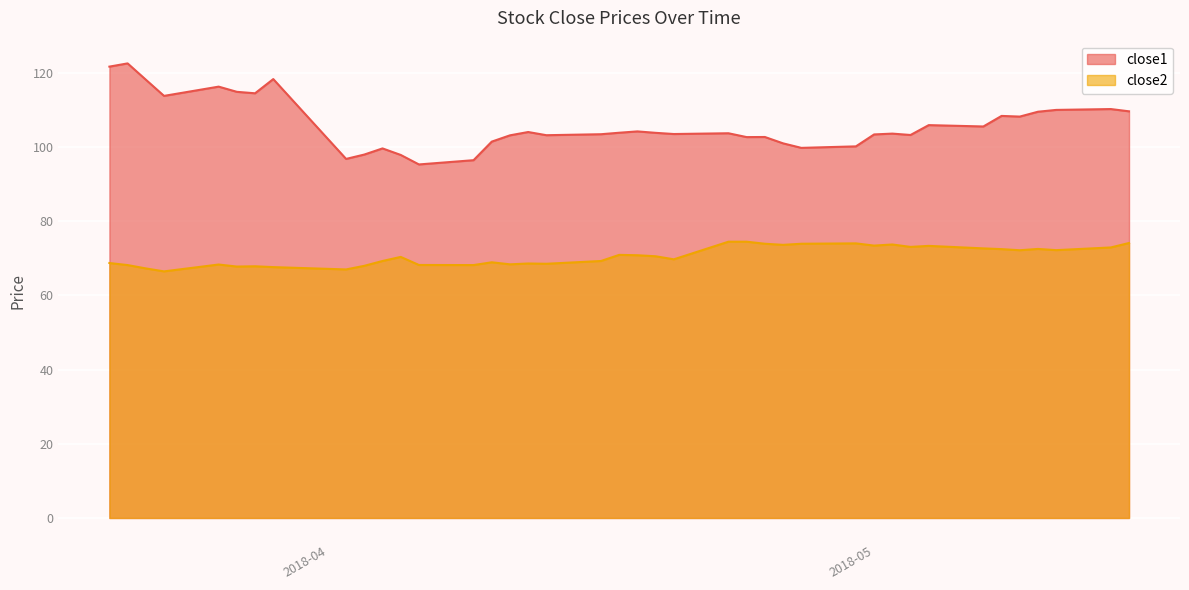

True or false: close1 and close2 intersect in this chart.

False